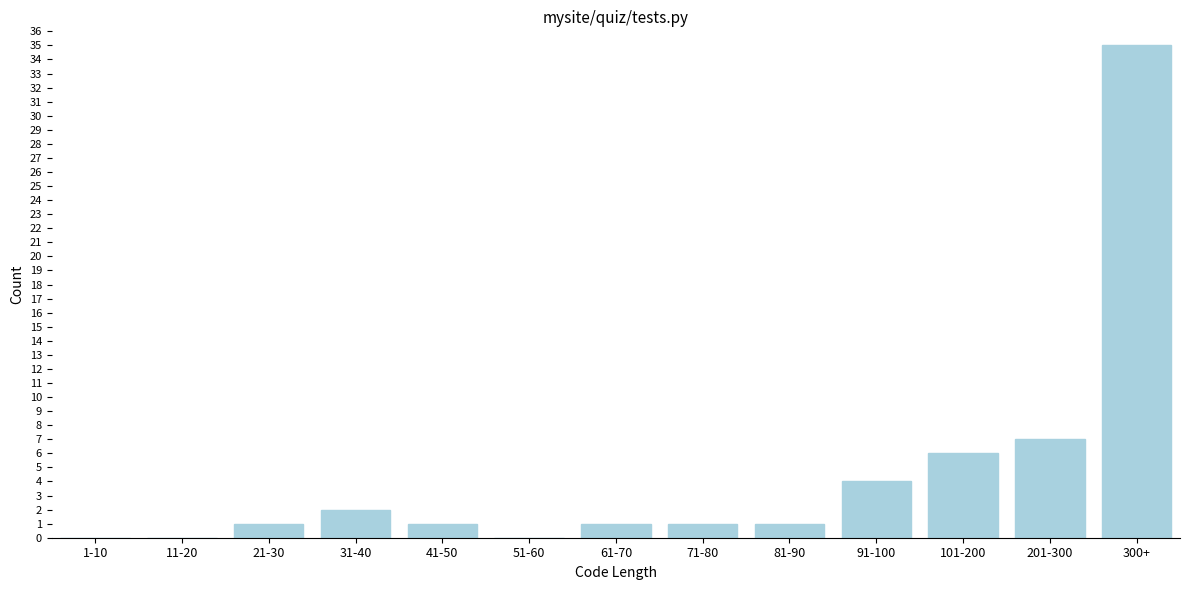

What is the change in value from 1-10 to 91-100?

+4